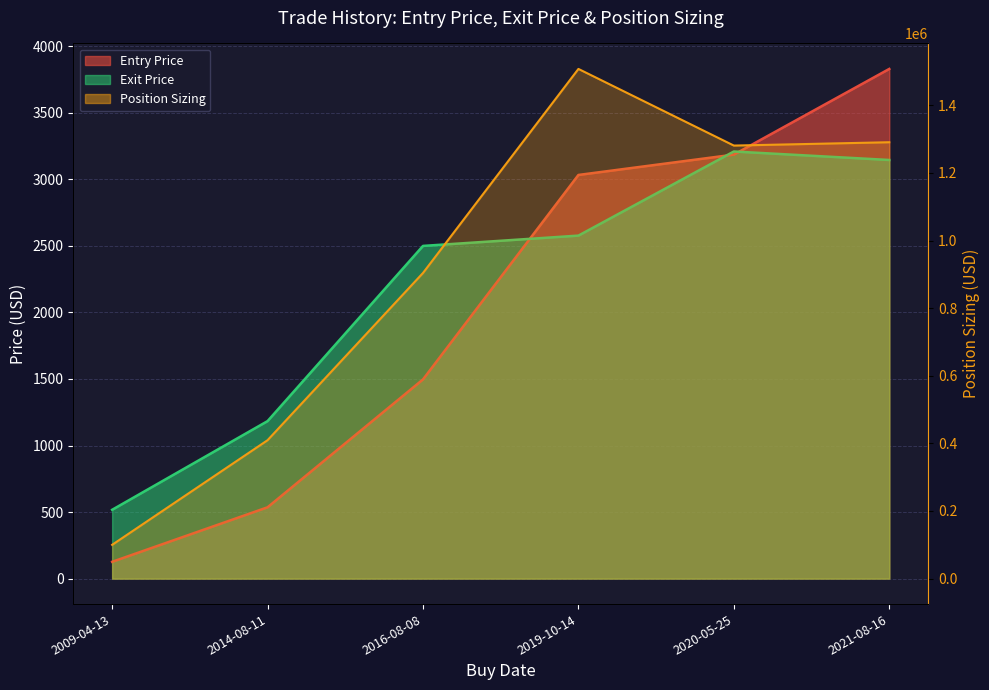

Reading left to right, what are all the values shown in this chart?

Entry Price: 2009-04-13=126.2	2014-08-11=535.8	2016-08-08=1496.7	2019-10-14=3033.2	2020-05-25=3186.1	2021-08-16=3829.9
Position Sizing: 2009-04-13=99926.6	2014-08-11=409380.2	2016-08-08=904012.8	2019-10-14=1507486.5	2020-05-25=1280796.5	2021-08-16=1290672.6
Exit Price: 2009-04-13=517.2	2014-08-11=1183.5	2016-08-08=2500.0	2019-10-14=2577.4	2020-05-25=3209.5	2021-08-16=3145.6